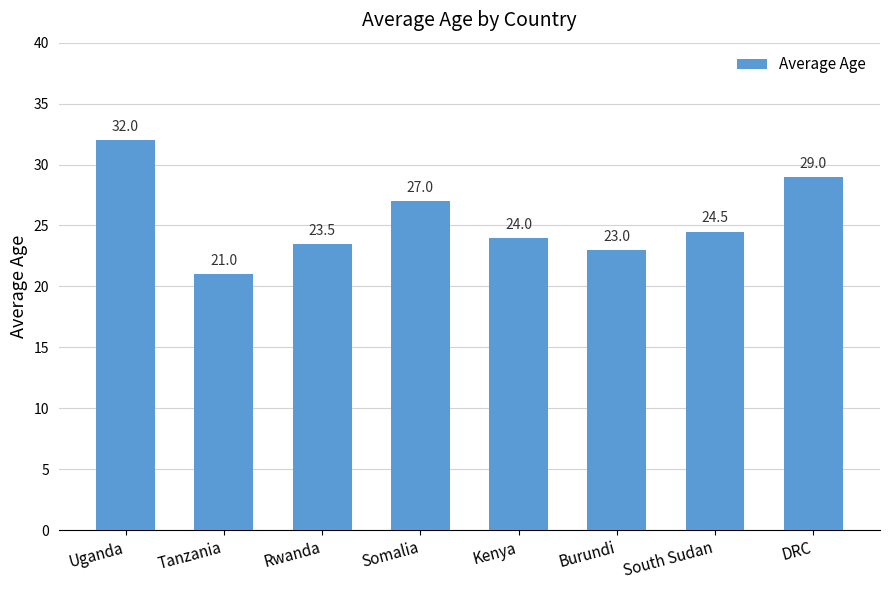

What is the difference between the second highest and minimum values?

8.0